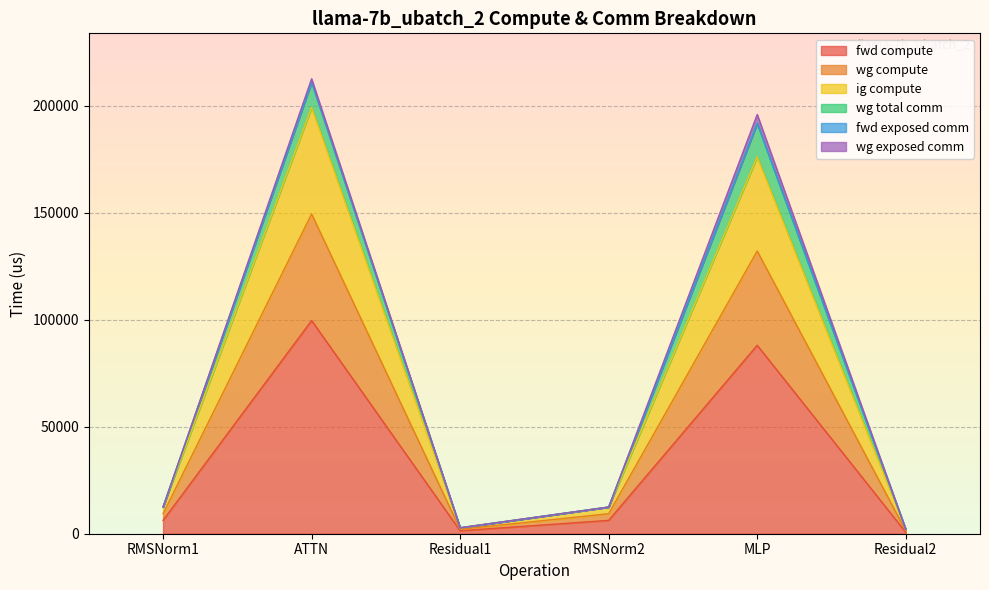

The value of wg compute at RMSNorm1 is 3142.7. True or false?

False